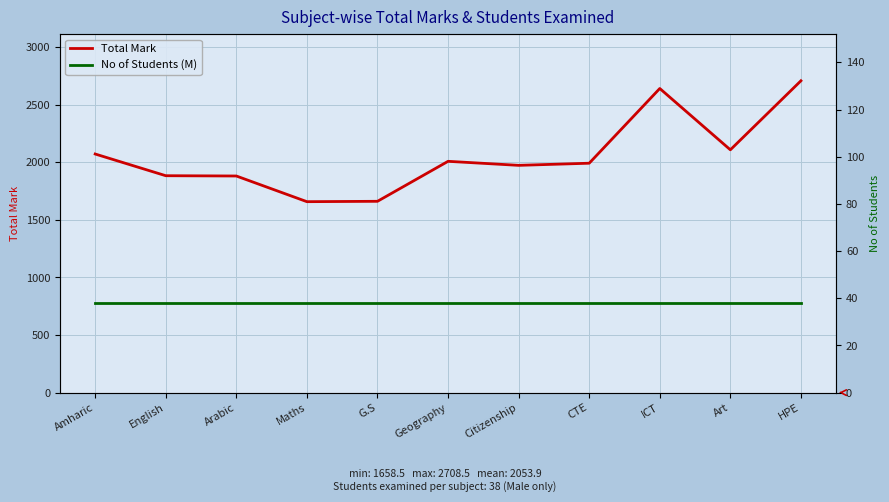

Which category has the lowest value in the No of Students (M) series?

Amharic